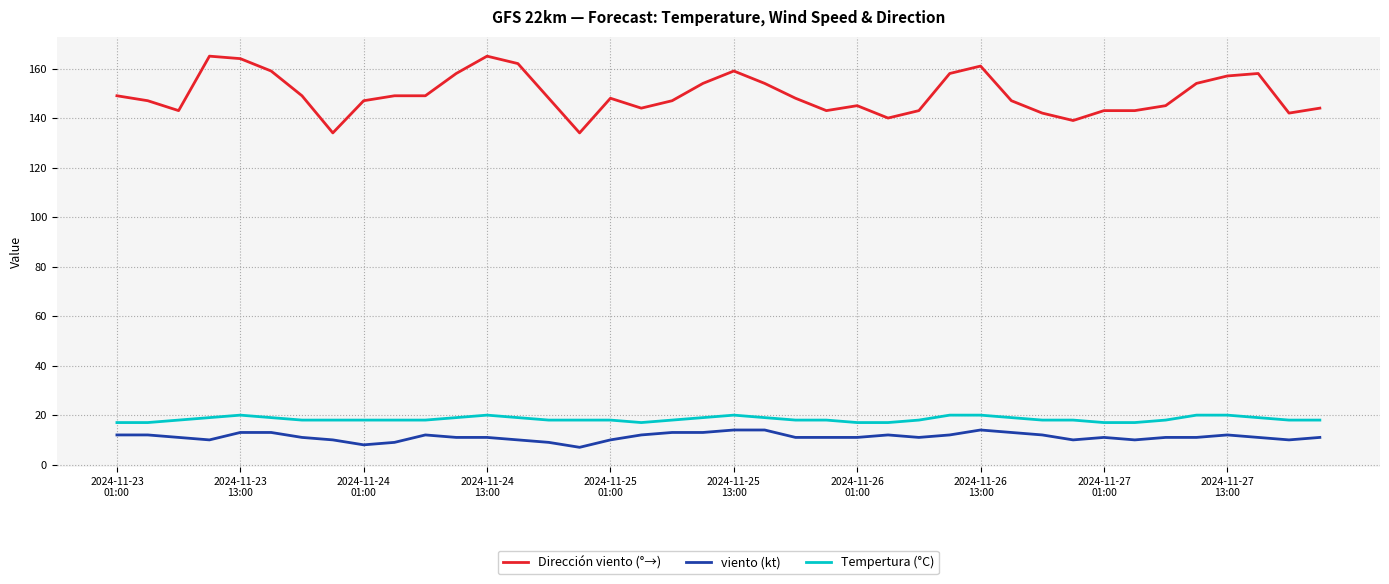

Which series has the widest spread of values?

Dirección viento (°→)